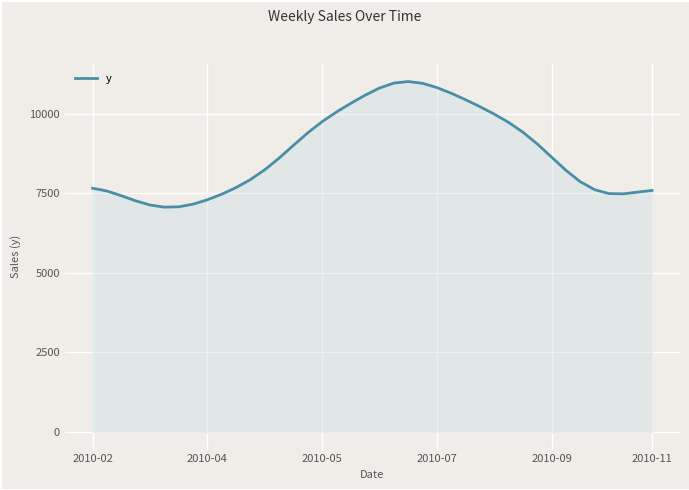

What is the difference between the maximum and minimum values?

3944.7